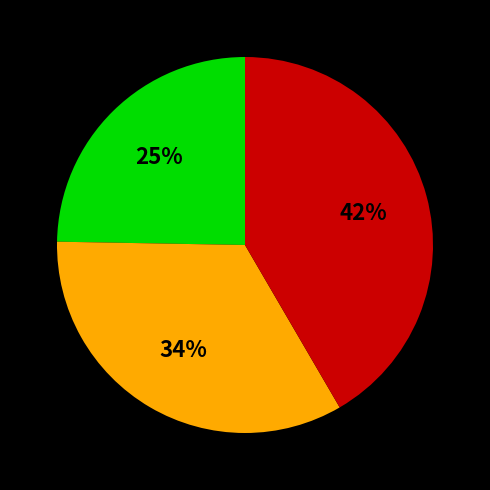

Is there a majority slice in this chart?

No